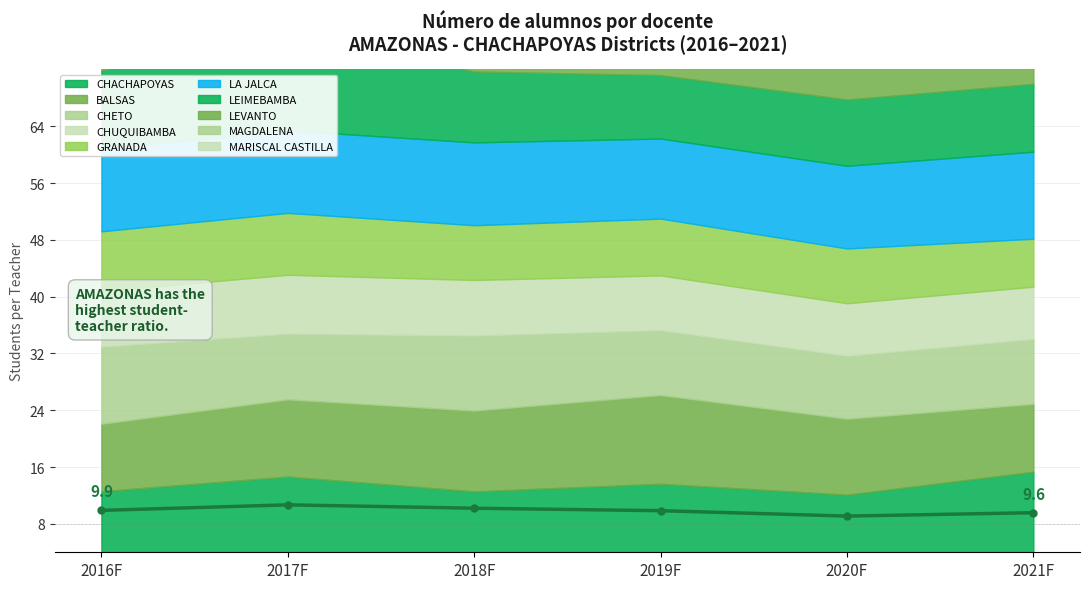

What is the label of the 1st point from the left?

2016F